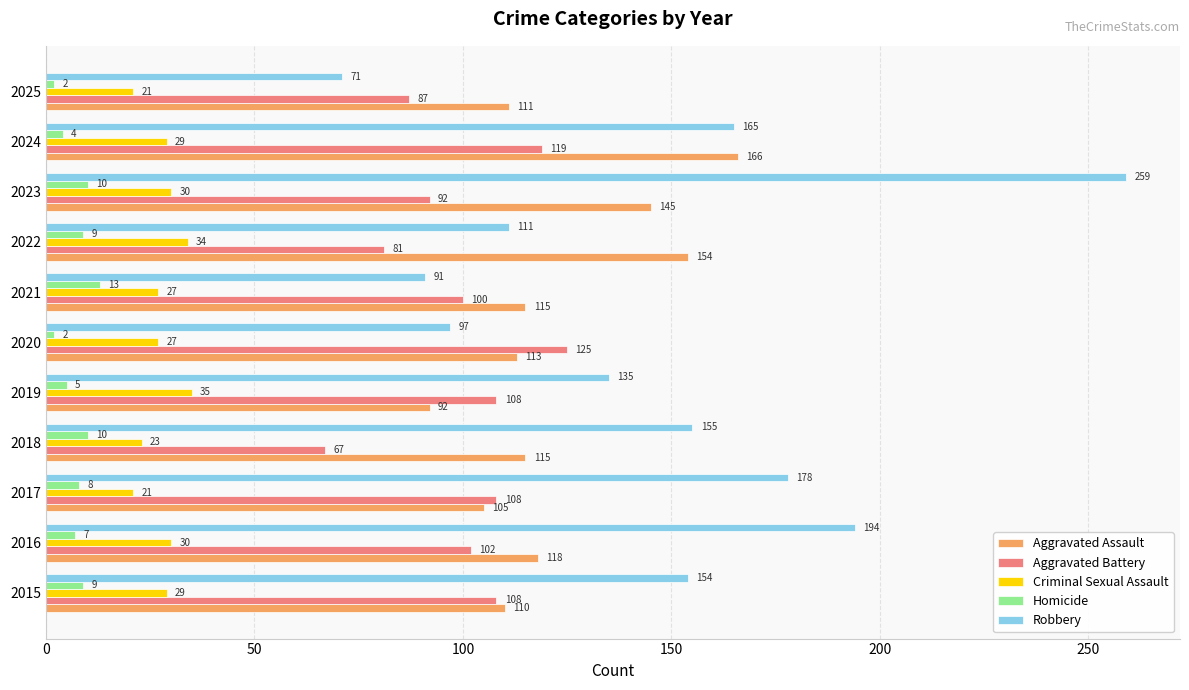

What is the difference between the maximum and minimum values in the Criminal Sexual Assault series?

14